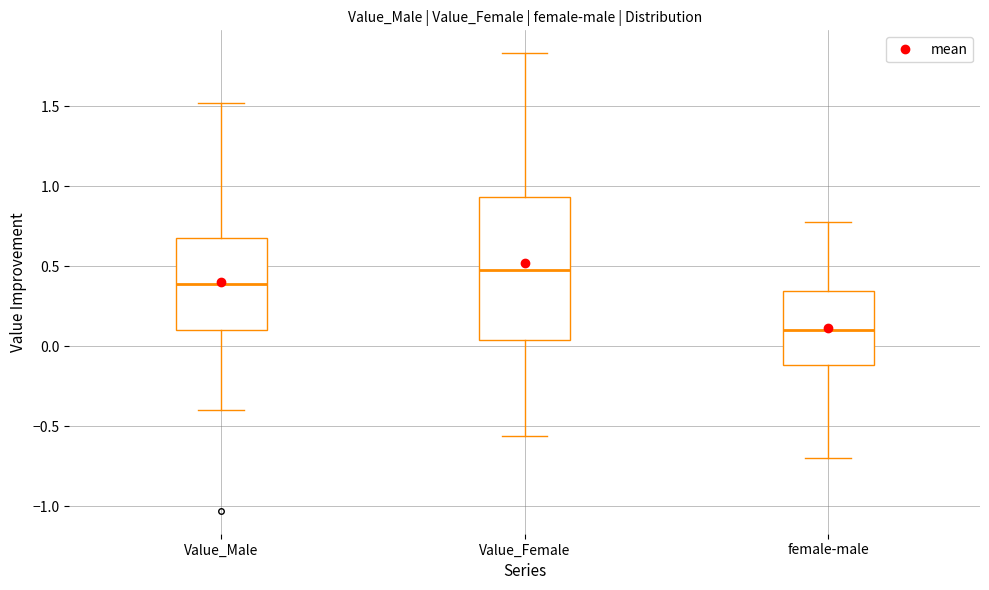

Reading left to right, read every box against the y-axis: the position of its median line, the range the box covers, and the ends of its whiskers. The values are not printed on the chart, so give them approximately, as read against the axis.

Value_Male: median 0.40, box 0.10 to 0.70, whiskers -0.40 to 1.50
Value_Female: median 0.50, box 0.05 to 0.95, whiskers -0.55 to 1.85
female-male: median 0.10, box -0.10 to 0.35, whiskers -0.70 to 0.75